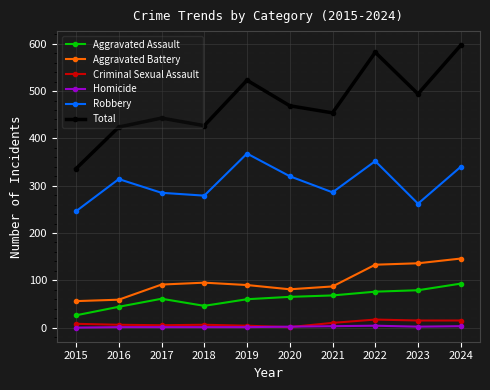

What is the spread (max minus min) of values at 2024?

594